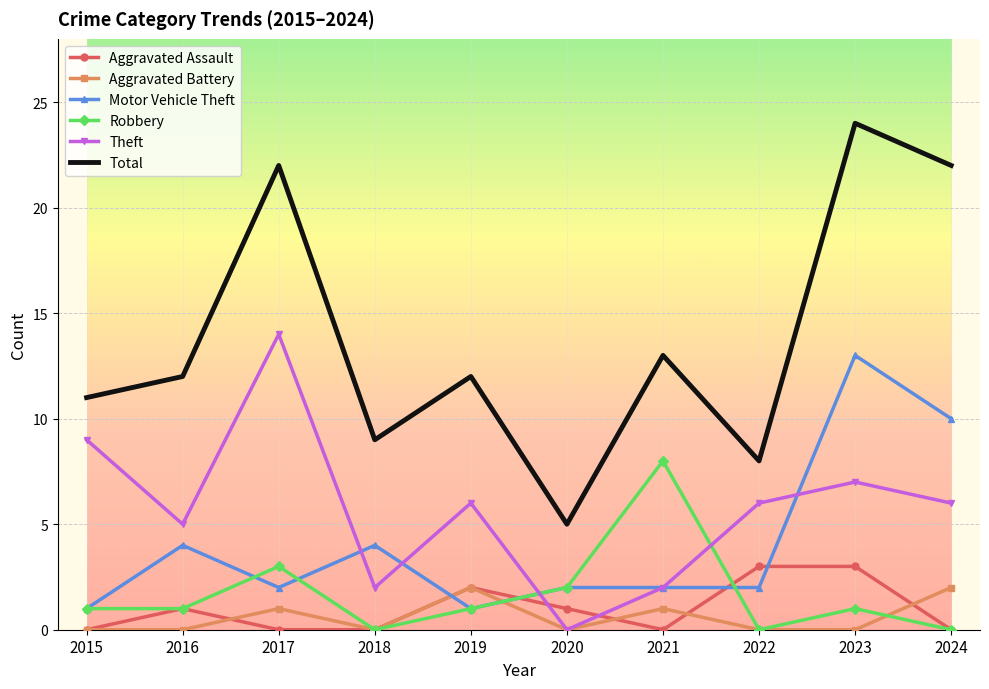

Reading right to left, extract all data points from this chart.

Aggravated Assault: 0	3	3	0	1	2	0	0	1	0
Aggravated Battery: 2	0	0	1	0	2	0	1	0	0
Motor Vehicle Theft: 10	13	2	2	2	1	4	2	4	1
Robbery: 0	1	0	8	2	1	0	3	1	1
Theft: 6	7	6	2	0	6	2	14	5	9
Total: 22	24	8	13	5	12	9	22	12	11